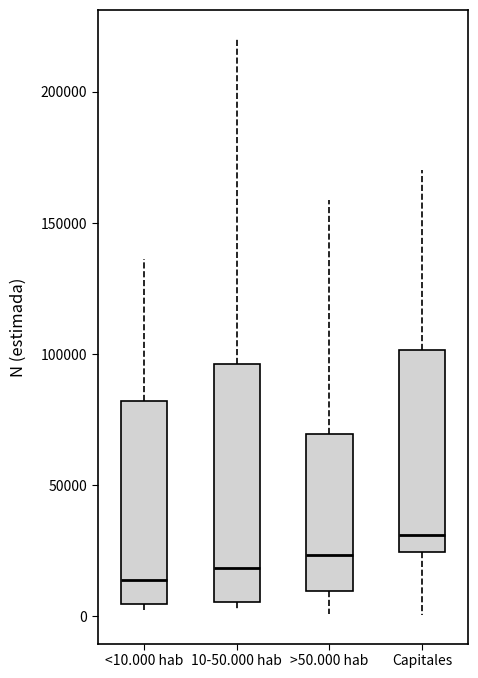

Reading left to right, transcribe this box plot: for each box, give where its median line is, the range the box spans, and where its two whiskers end, as read against the y-axis. The values are not printed on the chart, so give them approximately, as read against the axis.

<10.000 hab: median 15000, box 5000 to 80000, whiskers 0 to 135000
10-50.000 hab: median 20000, box 5000 to 95000, whiskers 5000 (just below the box's lower edge) to 220000
>50.000 hab: median 25000, box 10000 to 70000, whiskers 0 to 160000
Capitales: median 30000, box 25000 to 100000, whiskers 0 to 170000